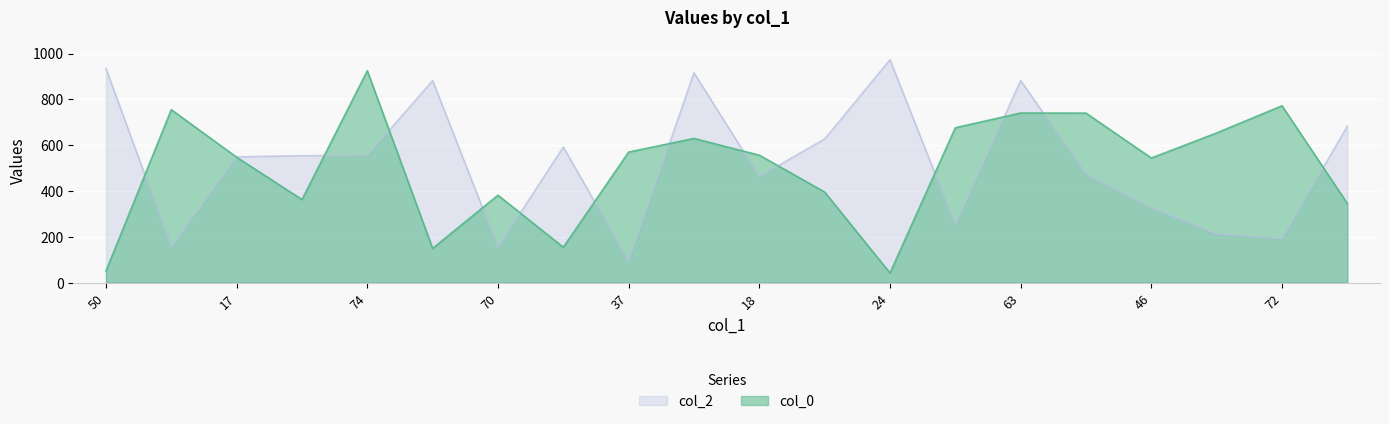

How many interior local valleys does the col_2 series have?

6